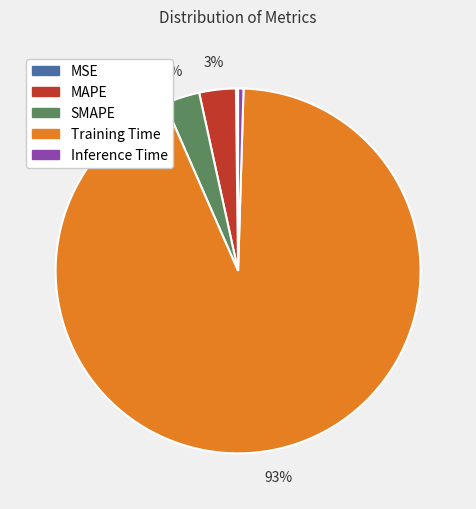

What is the largest slice in the pie chart?

Training Time